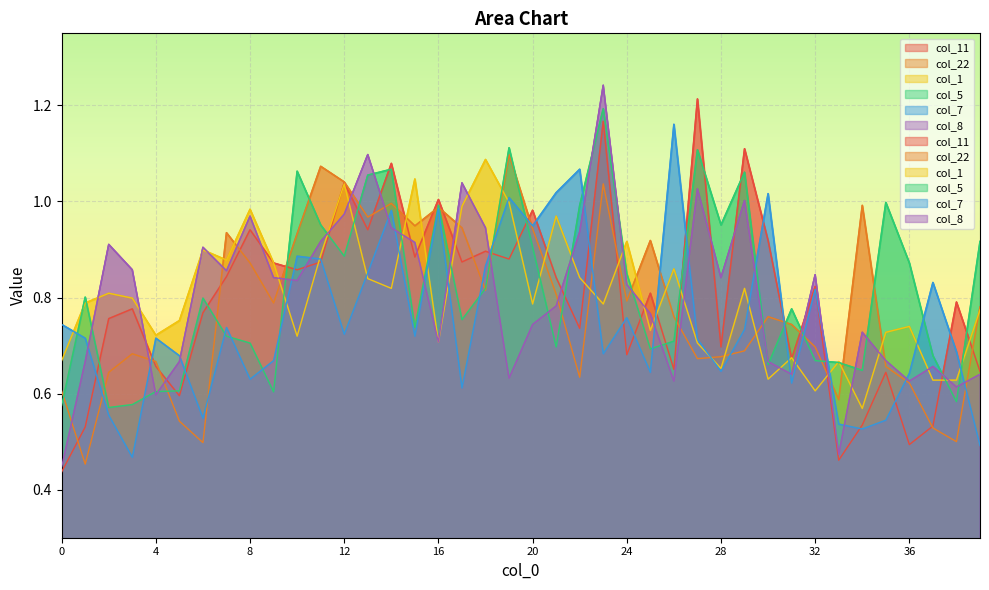

True or false: col_5 and col_11 cross at least once.

True